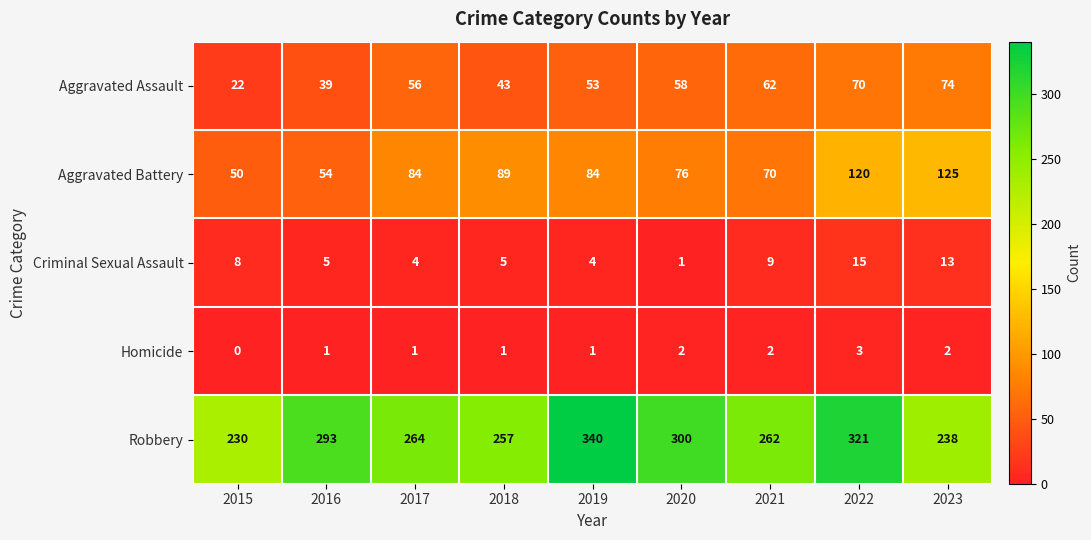

What value does the Robbery series have at 2020, to the nearest 50?

300